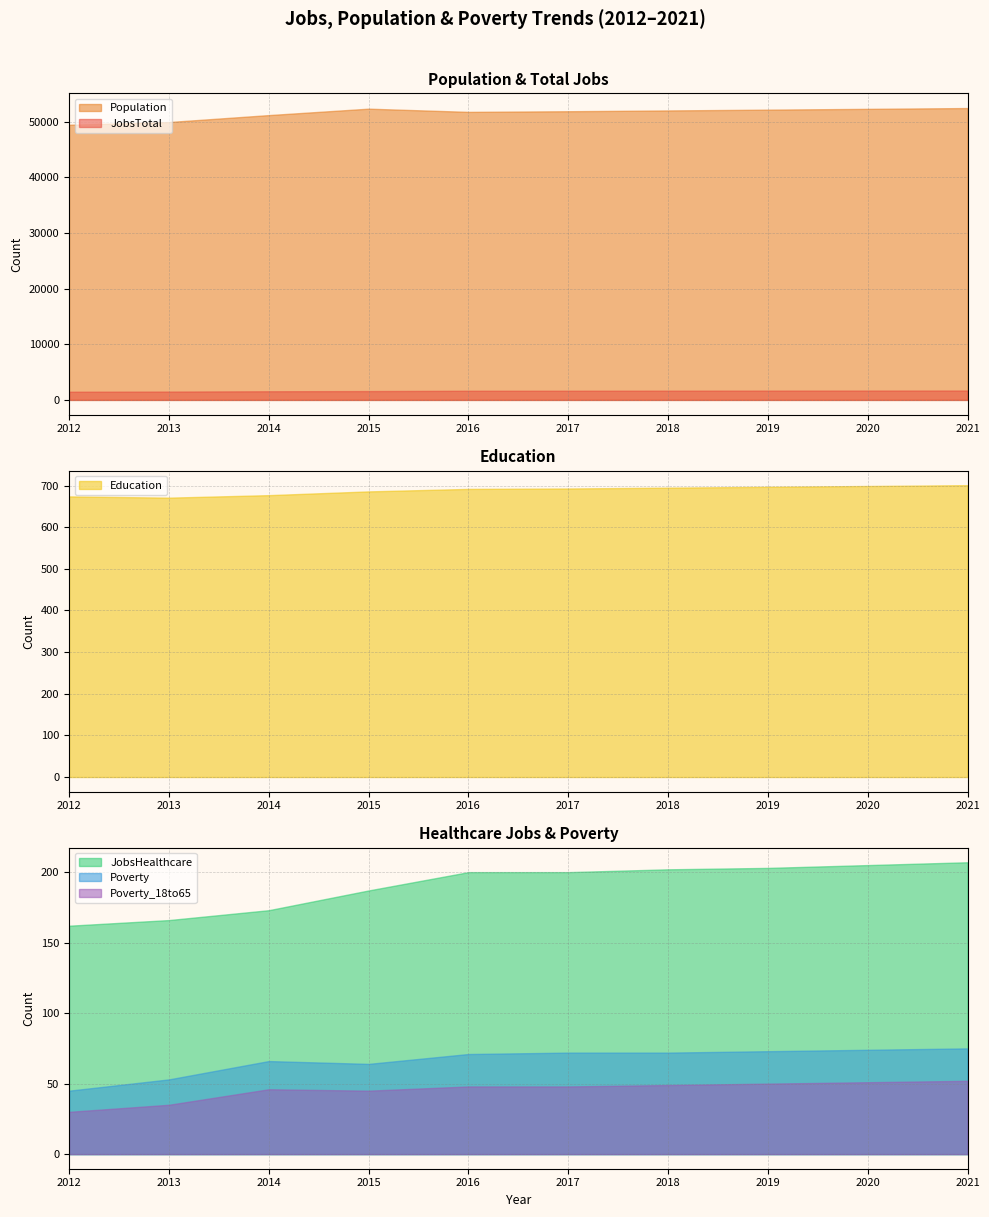

What is the approximate value of Poverty at 2013?

53